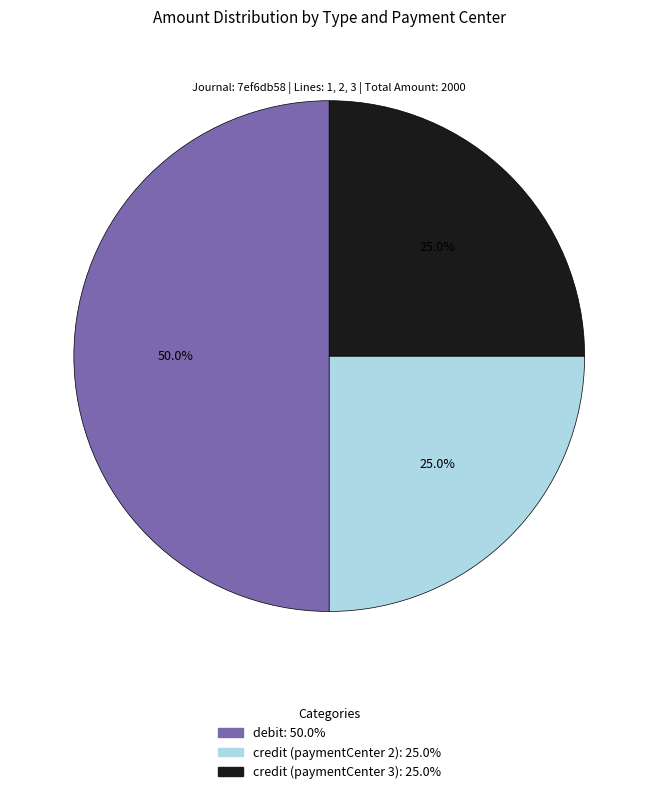

Which category has the biggest portion of the pie?

debit